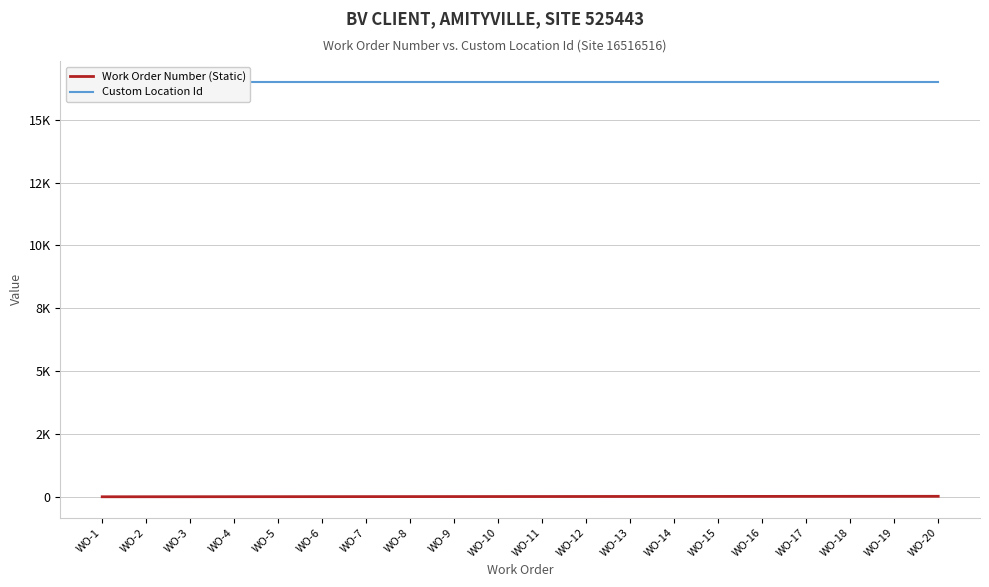

Reading left to right, extract all data points from this chart.

Work Order Number (Static): WO-1=0.0	WO-2=1.0	WO-3=2.0	WO-4=3.0	WO-5=4.0	WO-6=5.0	WO-7=6.0	WO-8=7.0	WO-9=8.0	WO-10=9.0	WO-11=10.0	WO-12=11.0	WO-13=12.0	WO-14=13.0	WO-15=14.0	WO-16=15.0	WO-17=16.0	WO-18=17.0	WO-19=18.0	WO-20=19.0
Custom Location Id: WO-1=16516.5	WO-2=16516.5	WO-3=16516.5	WO-4=16516.5	WO-5=16516.5	WO-6=16516.5	WO-7=16516.5	WO-8=16516.5	WO-9=16516.5	WO-10=16516.5	WO-11=16516.5	WO-12=16516.5	WO-13=16516.5	WO-14=16516.5	WO-15=16516.5	WO-16=16516.5	WO-17=16516.5	WO-18=16516.5	WO-19=16516.5	WO-20=16516.5